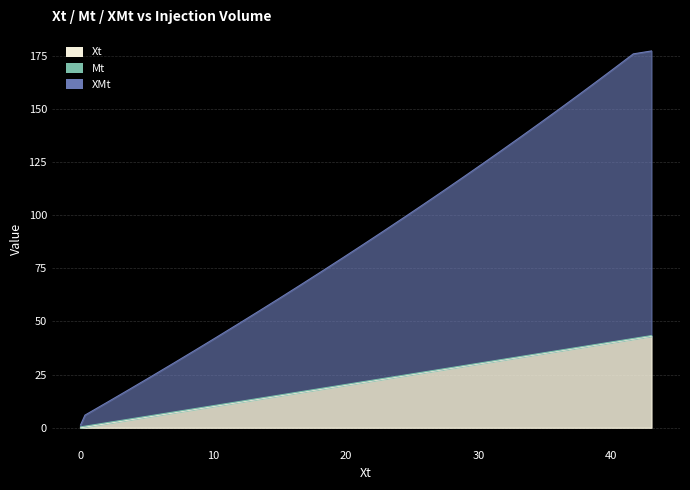

At how many categories does at least one series exceed 164?

3